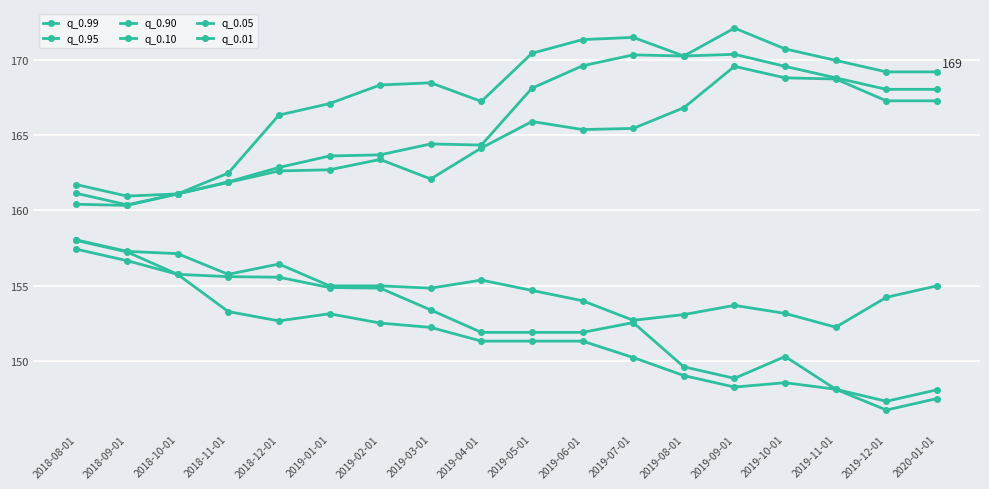

What position from the right is 2019-07-01?

7